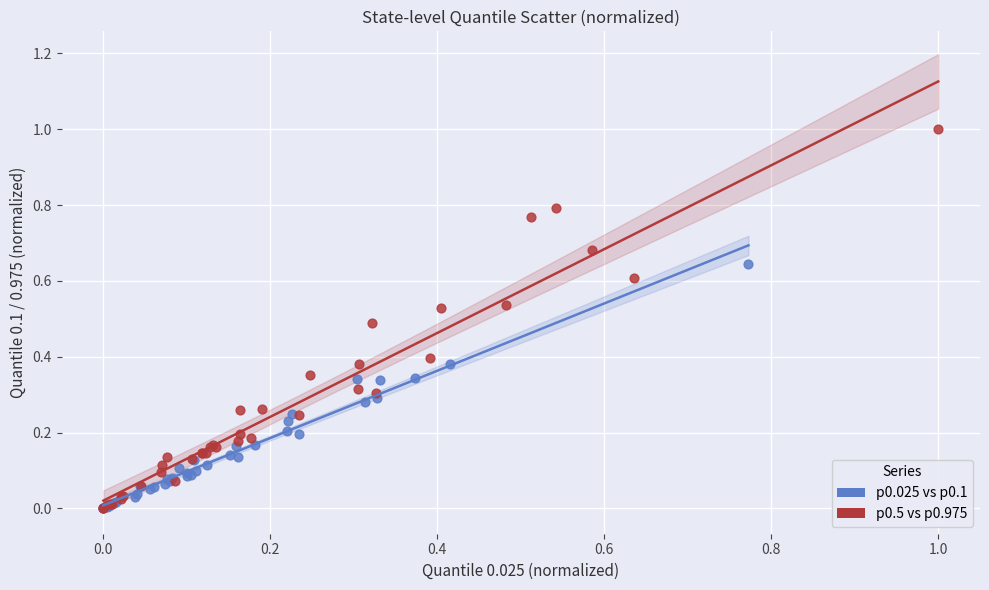

Which series contains the highest Y value?

p0.5 vs p0.975